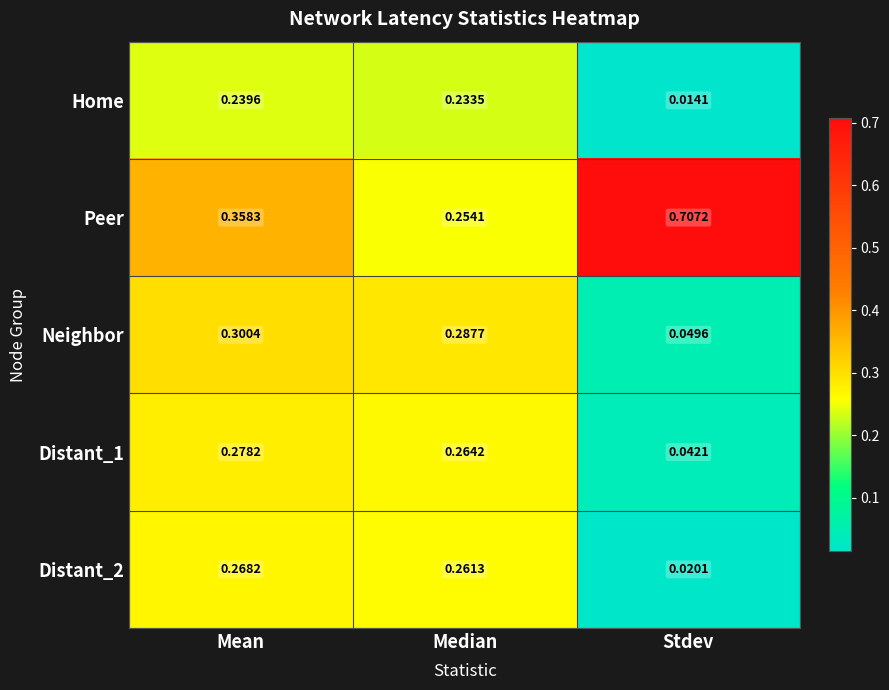

Which series has the widest spread of values?

Peer